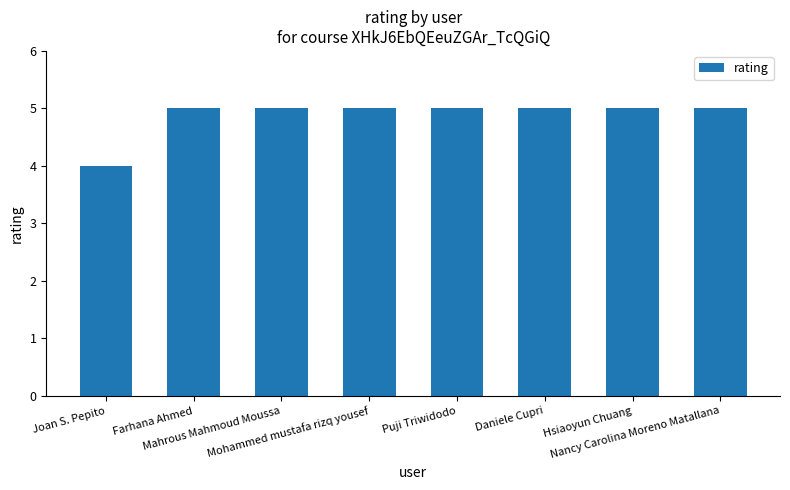

Which category has the lowest value across all series?

Joan S. Pepito